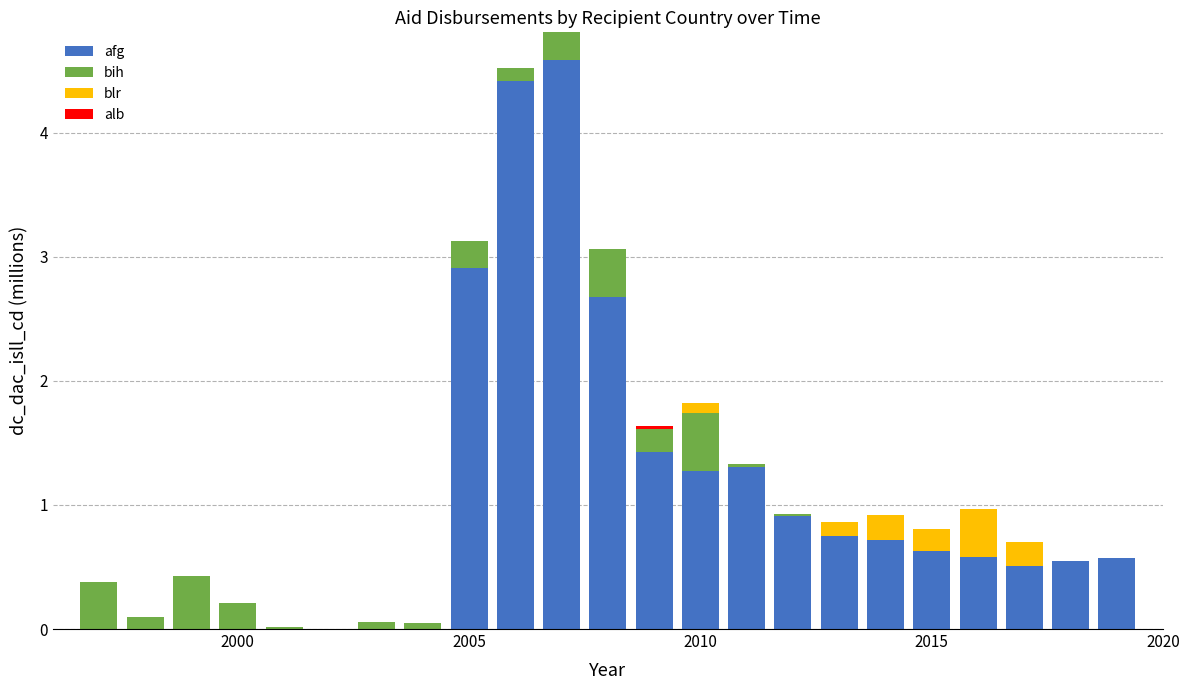

Are the bars horizontal?

No